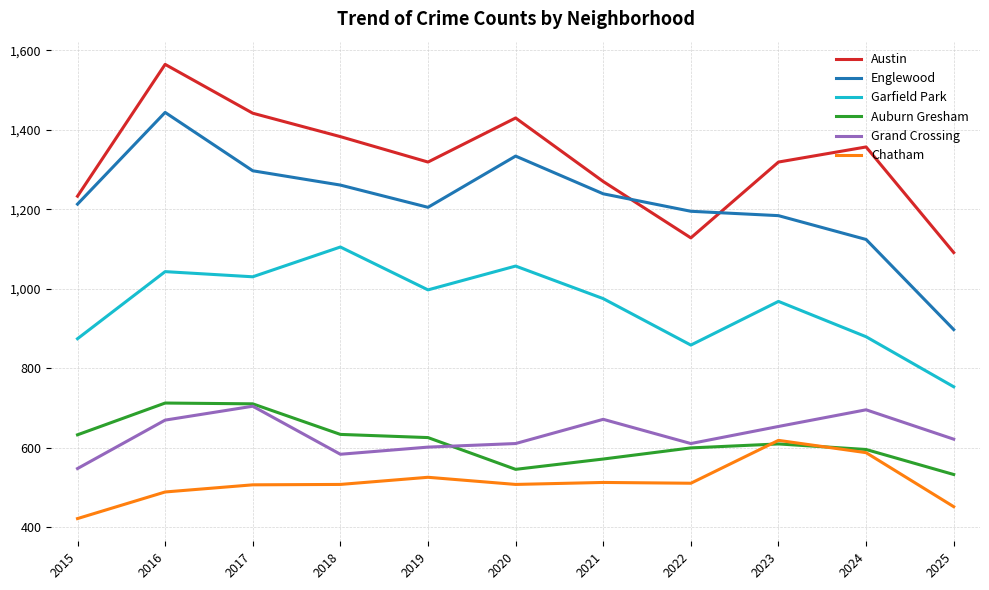

True or false: Garfield Park and Grand Crossing intersect in this chart.

False